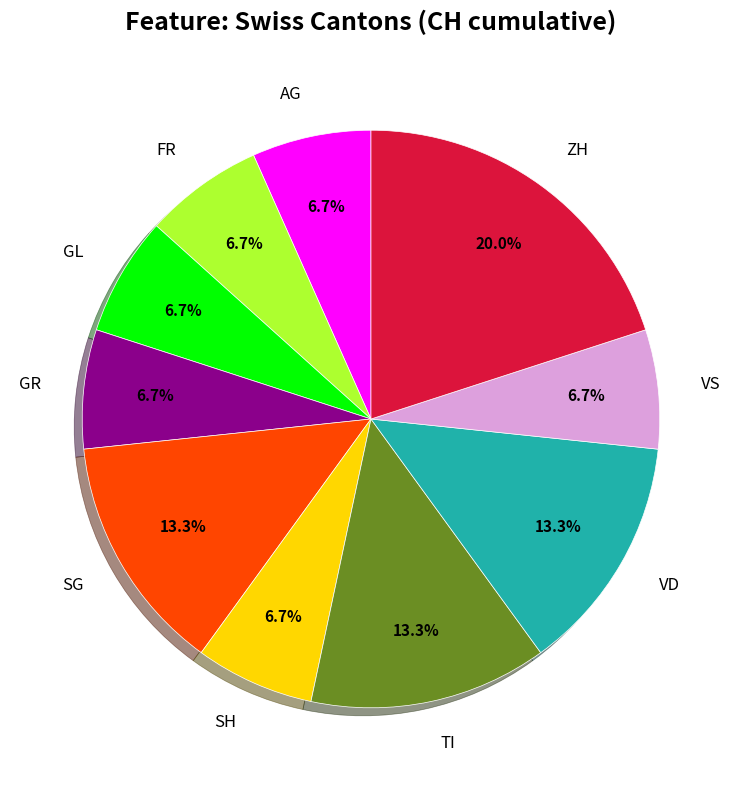

To the nearest percent, what is the difference between the largest and smallest slice percentages?

13%